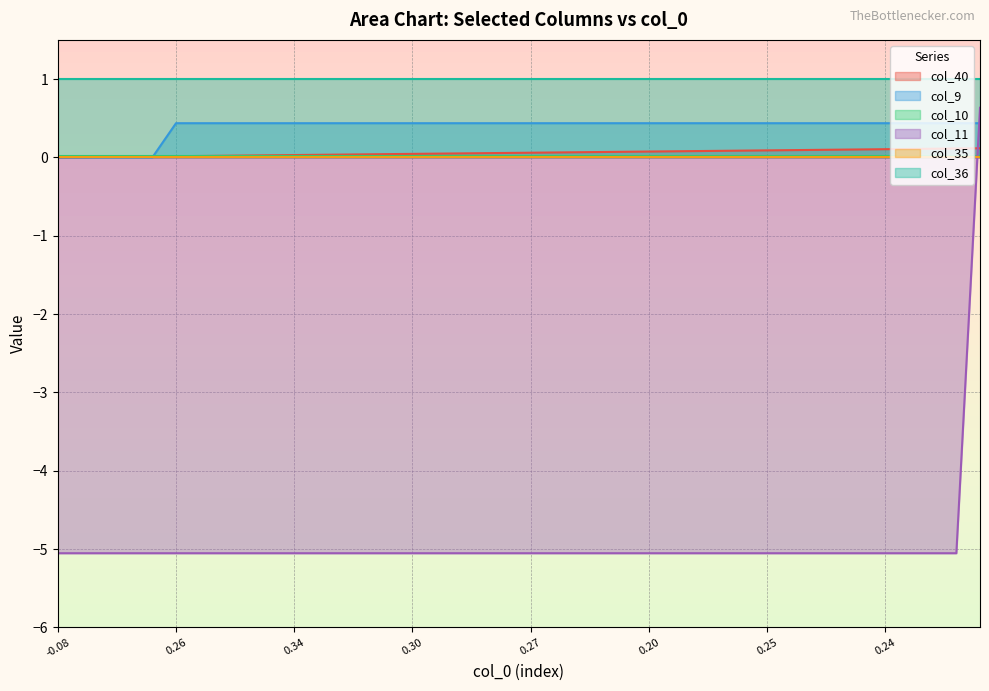

The col_40 series shows 0.1 at 29. True or false?

True